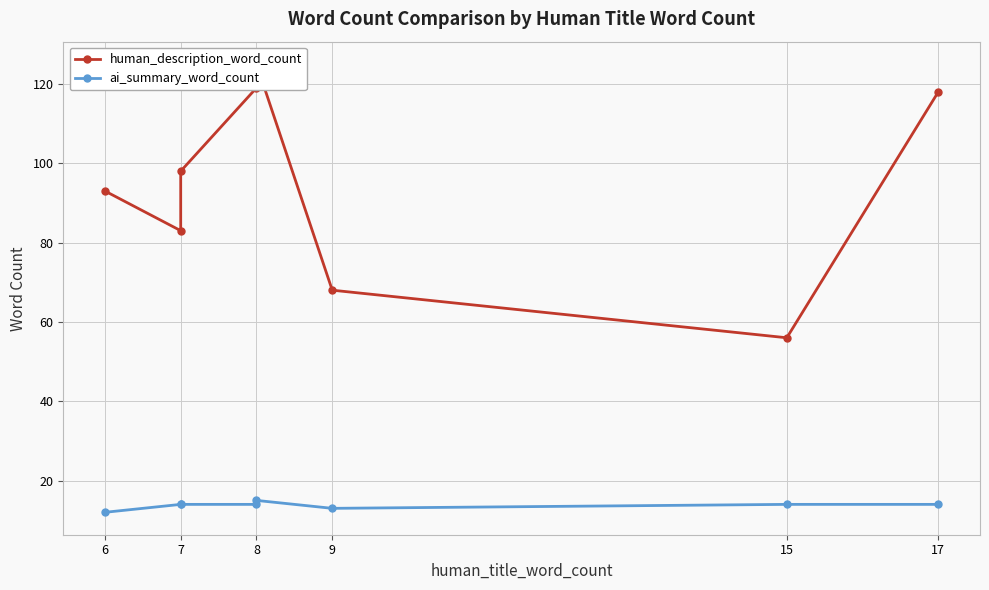

How many interior local valleys does the human_description_word_count series have?

2